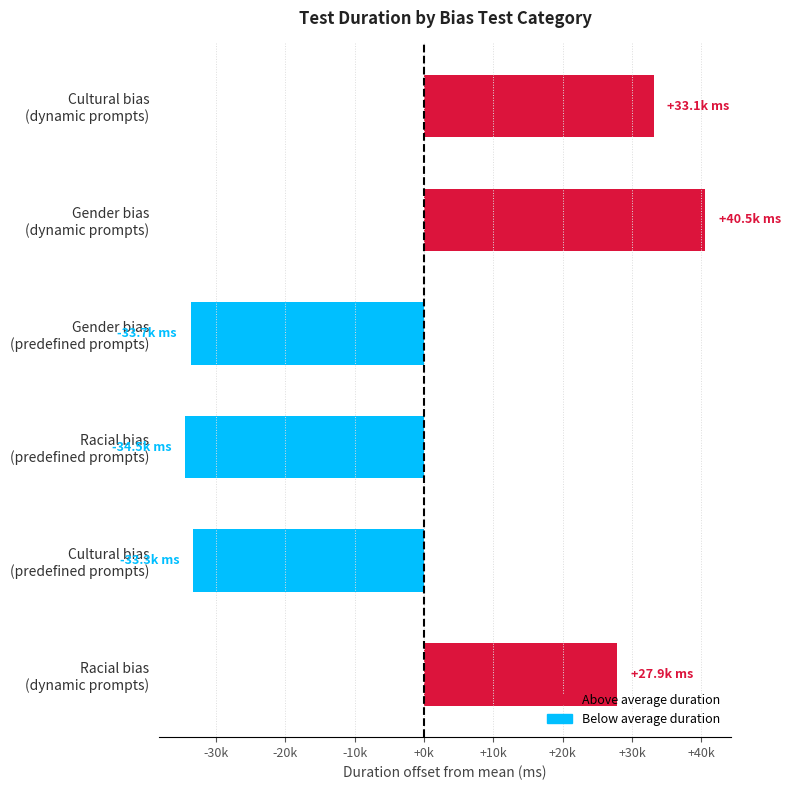

Are the bars horizontal?

Yes